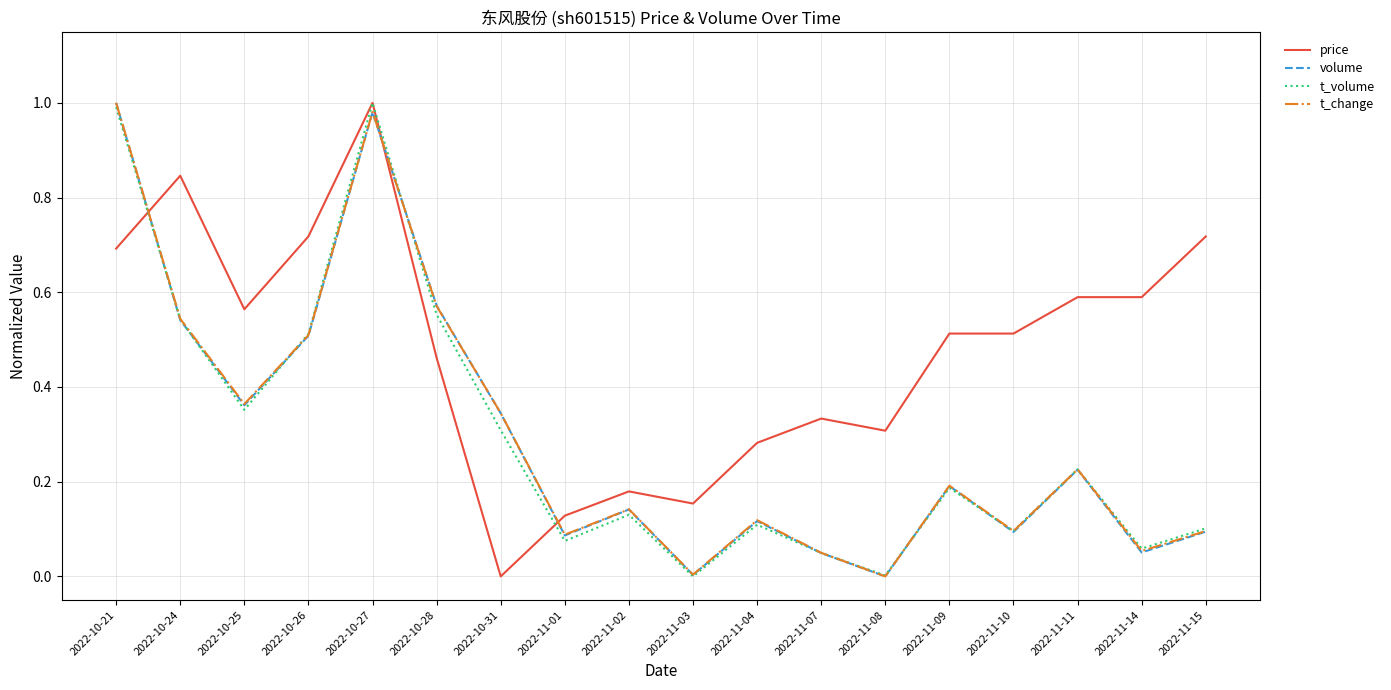

Is it true that t_change equals 0.2 at 2022-11-09?

True